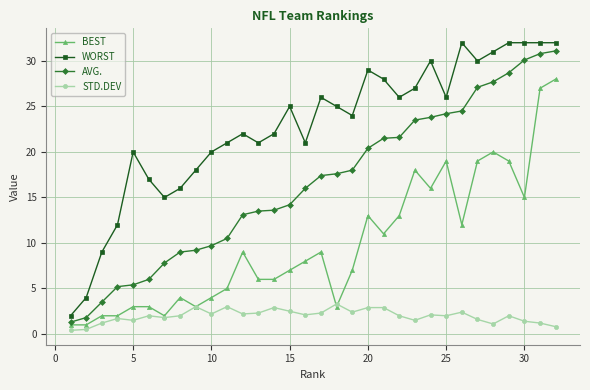

Is this an area chart (filled region under the line)?

No